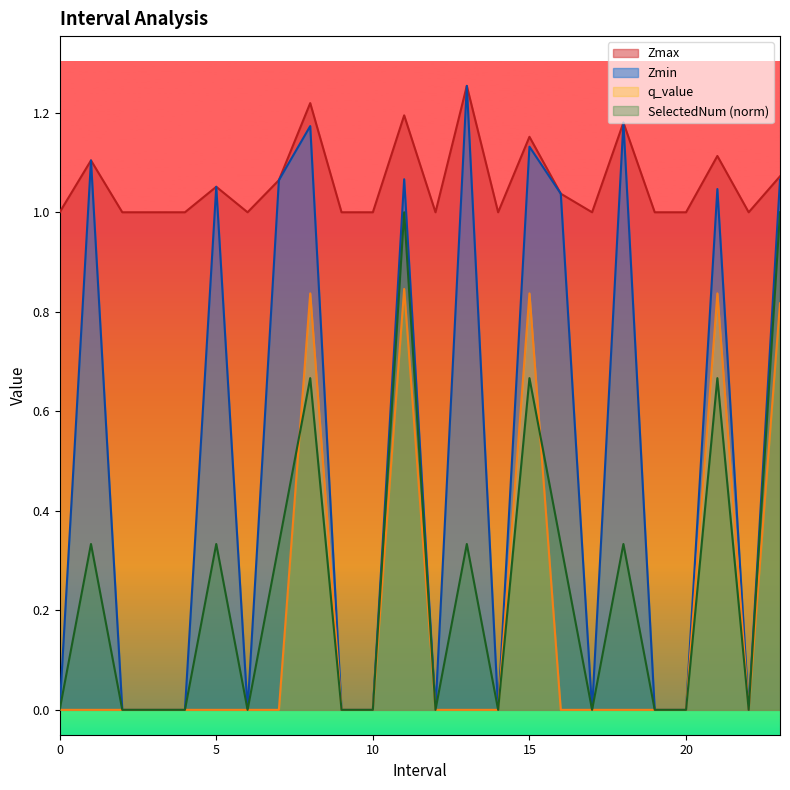

Count the number of categories in the chart.

24